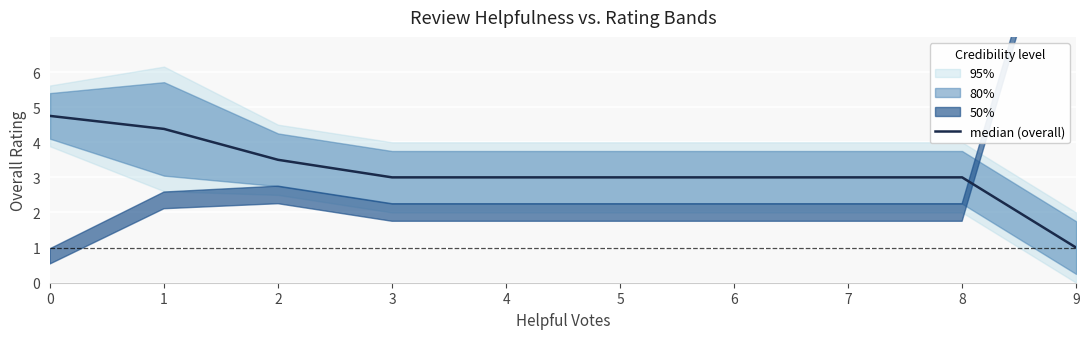

List the labels in order of value, largest first.

0, 1, 2, 3, 4, 5, 6, 7, 8, 9